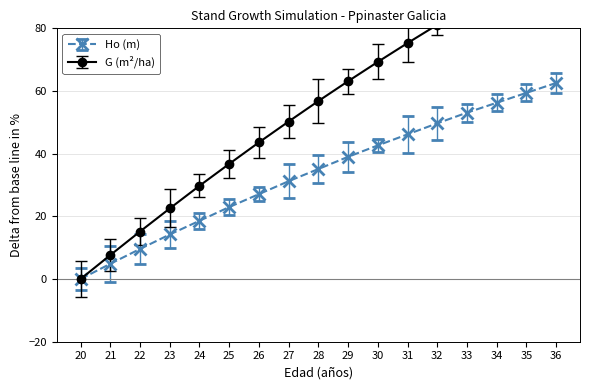

Reading right to left, extract all data points from this chart.

Ho (m): 62.6	59.4	56.3	53.1	49.7	46.2	42.6	39.0	35.1	31.2	27.1	23.0	18.6	14.2	9.6	4.9	0.0
G (m2/ha): 102.9	97.7	92.3	86.8	81.1	75.3	69.3	63.1	56.8	50.3	43.6	36.7	29.8	22.5	15.2	7.6	0.0